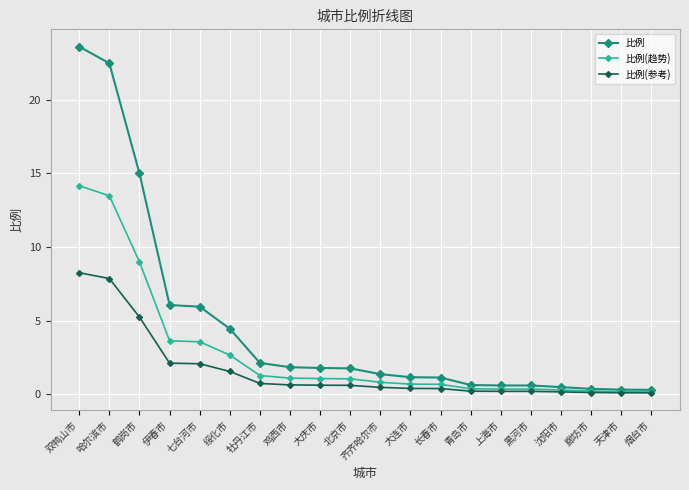

Which category has the highest value in the 比例 series?

双鸭山市